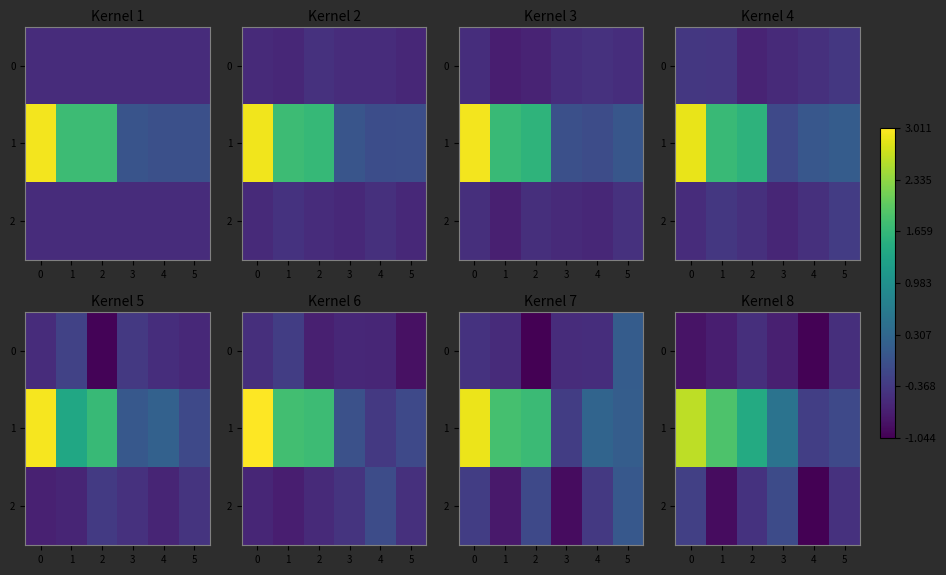

What value does the 1 series have at 2?

1.4